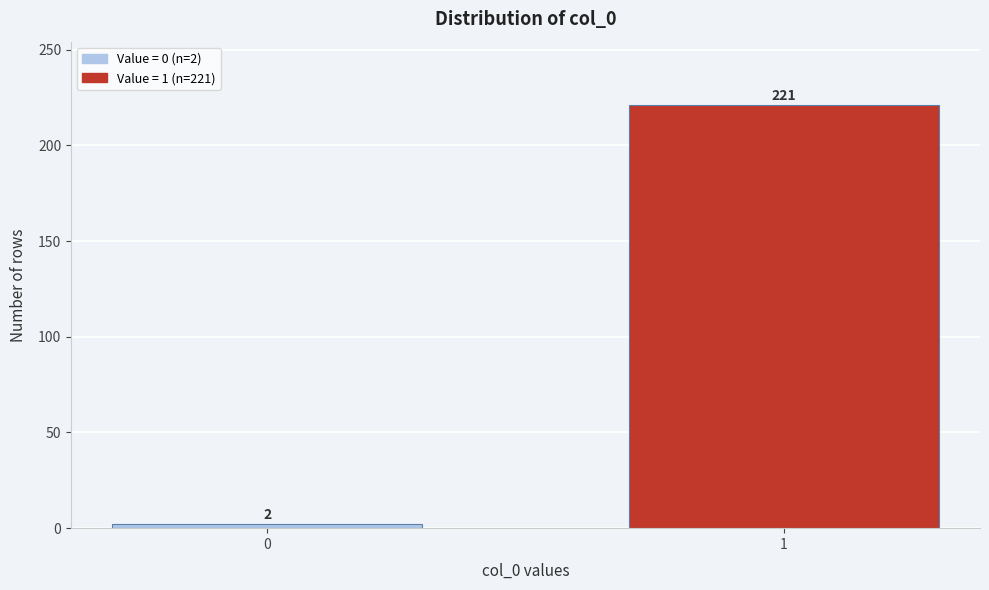

Reading left to right, what are all the values shown in this chart?

2	221